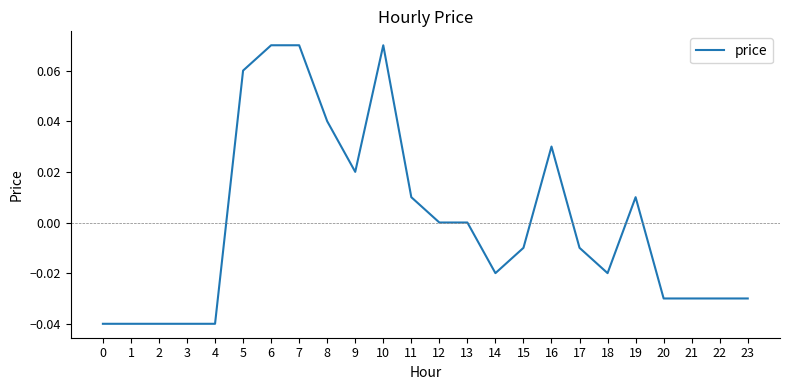

How many lines are shown in the chart?

1